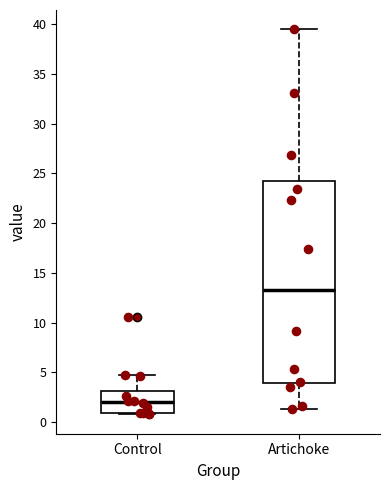

Which box's median line is the highest?

Artichoke